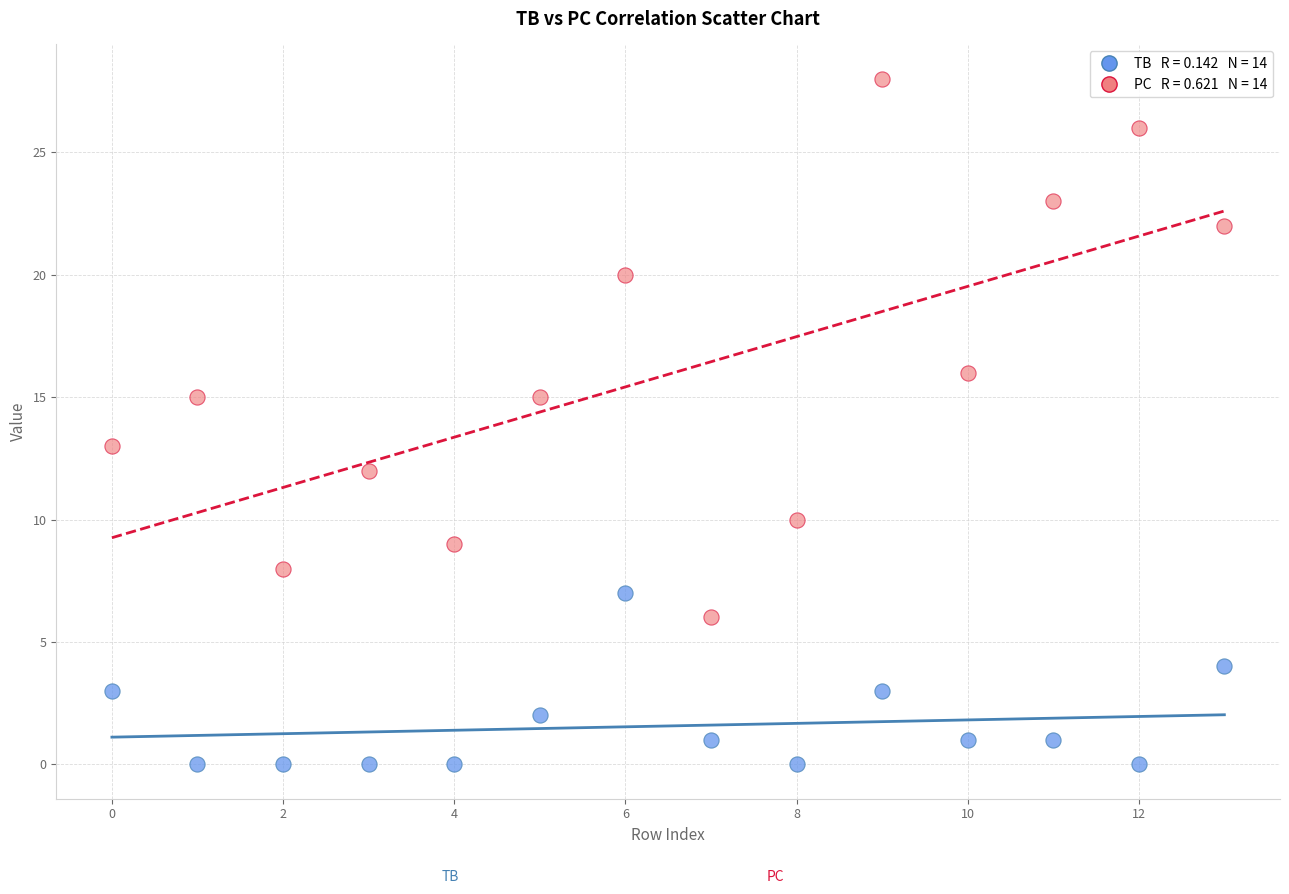

Across all data points, what is the range of Y values (max minus min)?

28